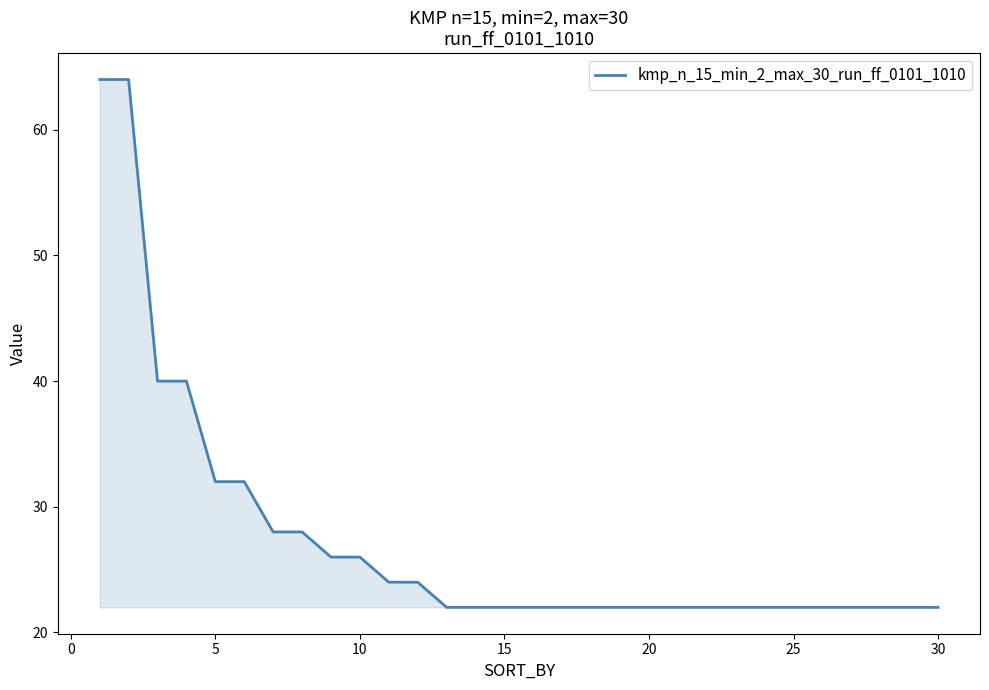

What is the maximum value shown in the chart?

64